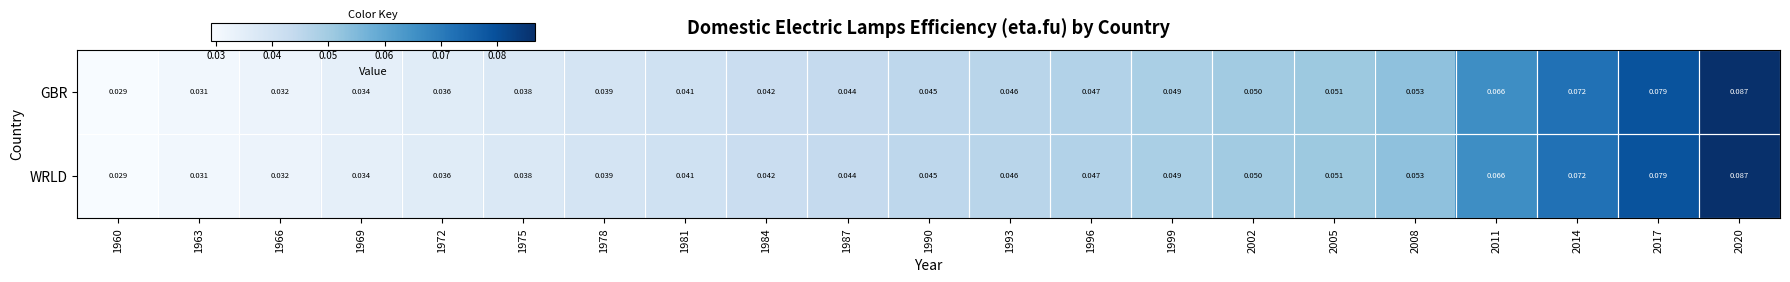

Is the value of GBR at 2002 greater than the value of WRLD at 2020?

No